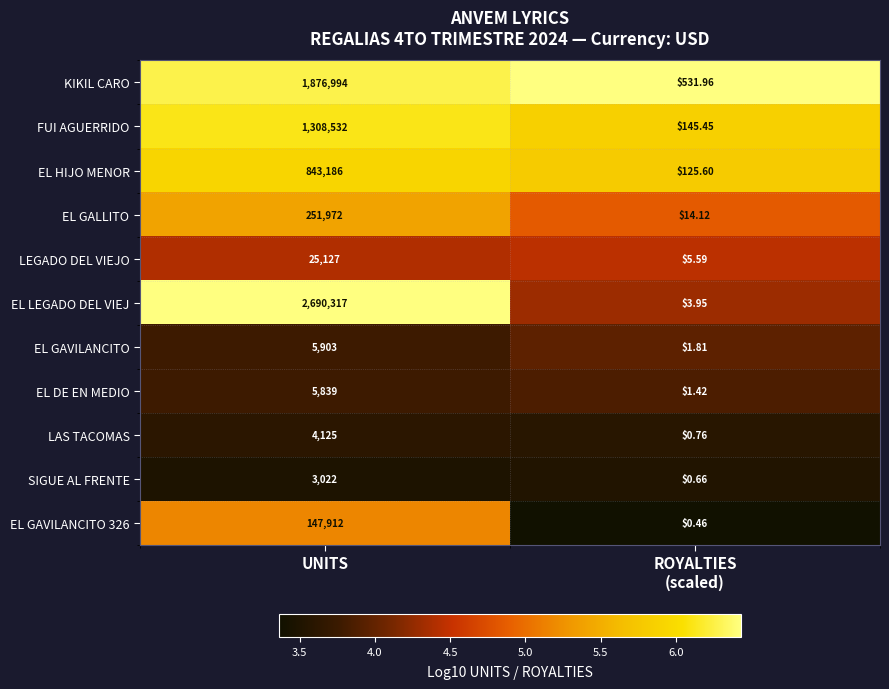

At which label does EL DE EN MEDIO reach its peak?

UNITS